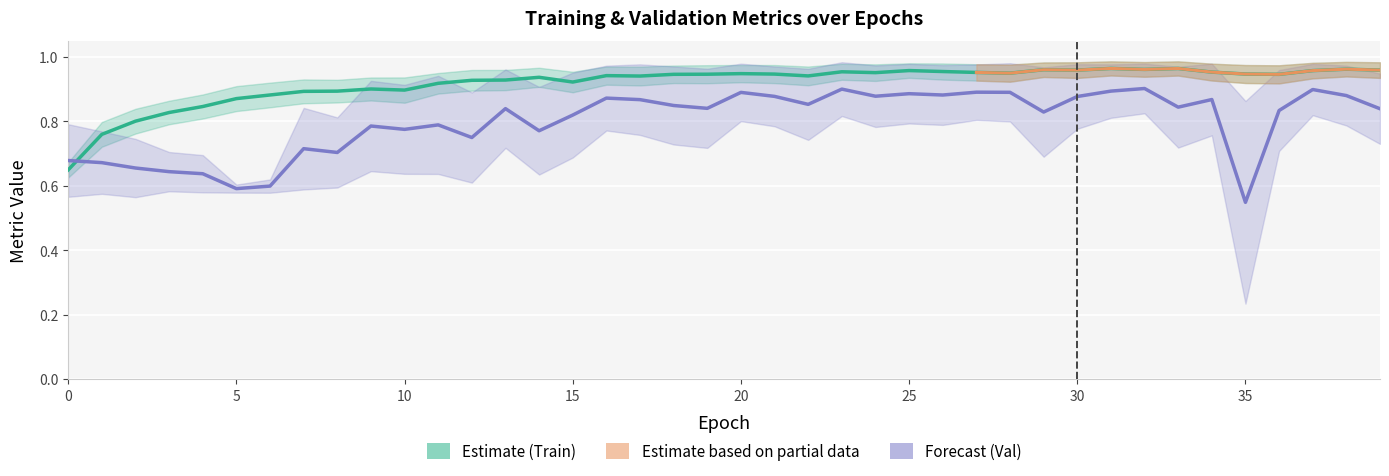

True or false: auc_1 and val_auc_1 intersect in this chart.

True